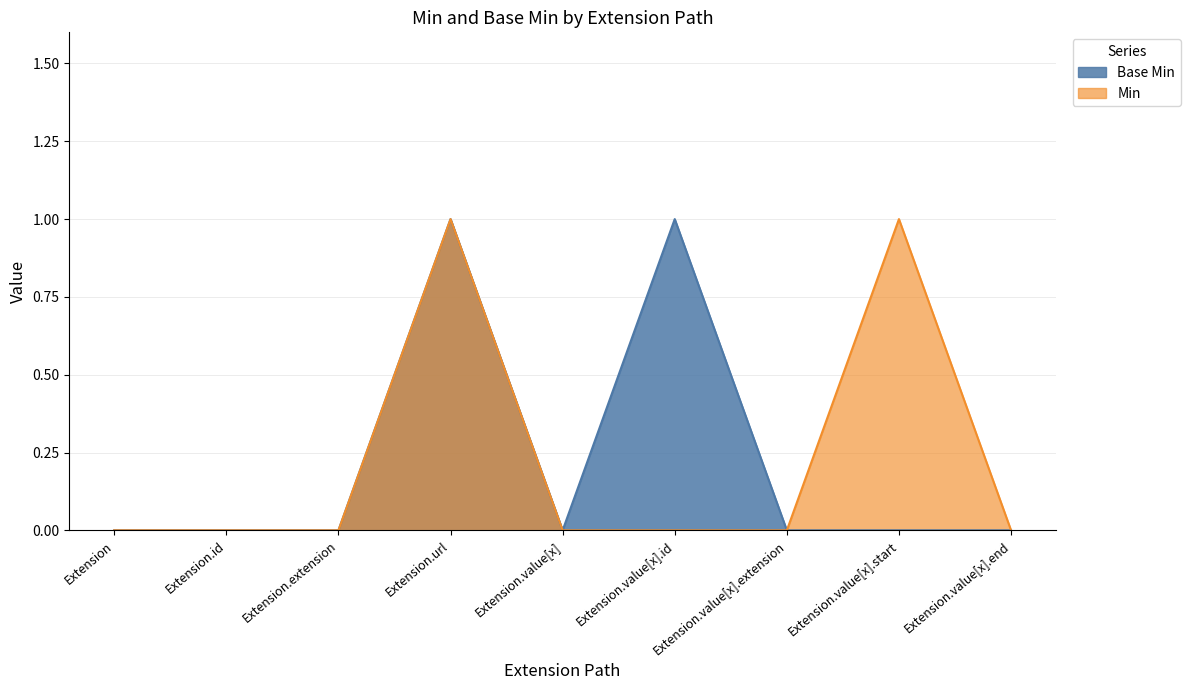

True or false: the data shows 0 at Extension.

True